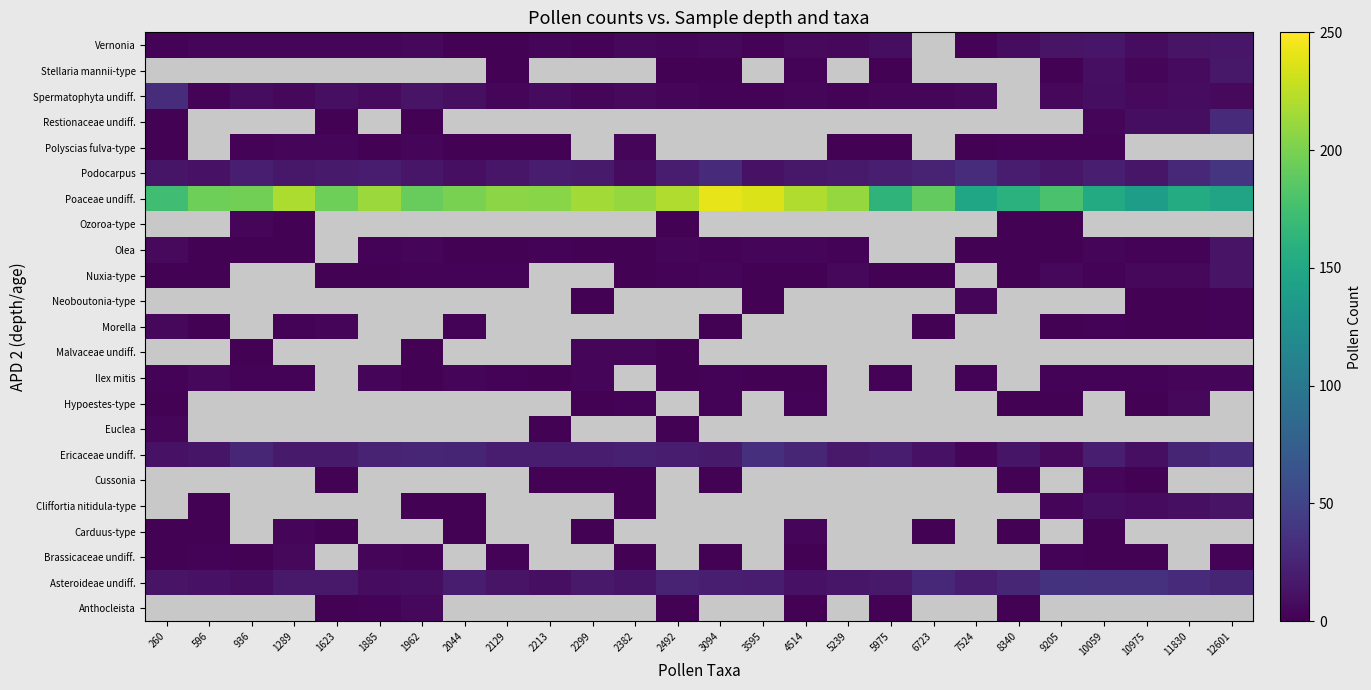

The Polyscias fulva-type series shows 1.0 at 2129. True or false?

True